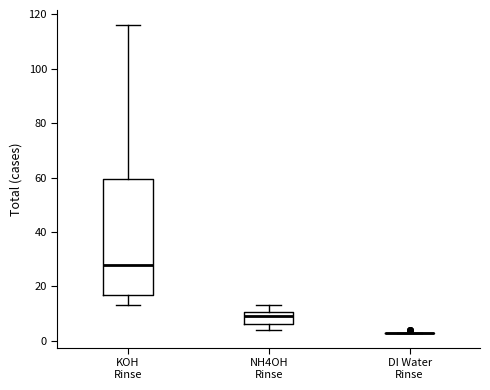

Comparing the boxes themselves (not the whiskers), which one is the tallest?

KOH Rinse